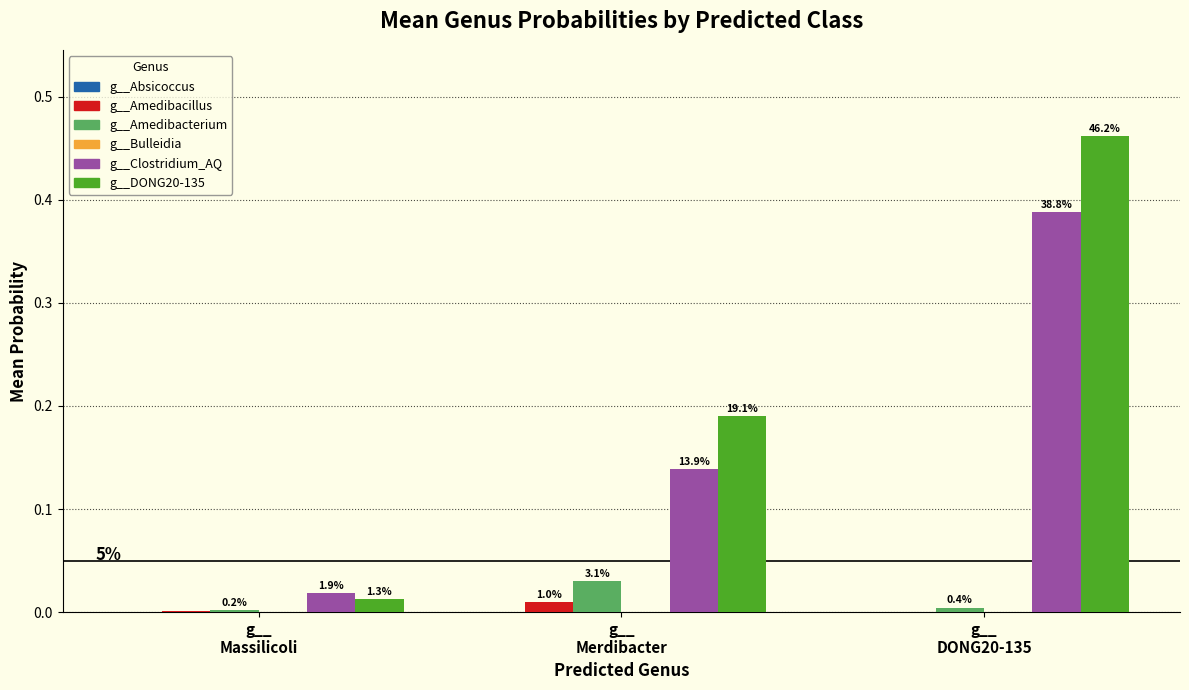

How many groups of bars are there?

3